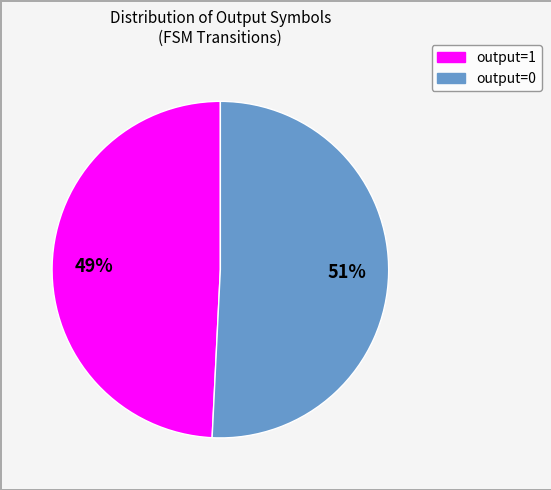

To the nearest percent, what is the difference between the largest and smallest slice percentages?

2%